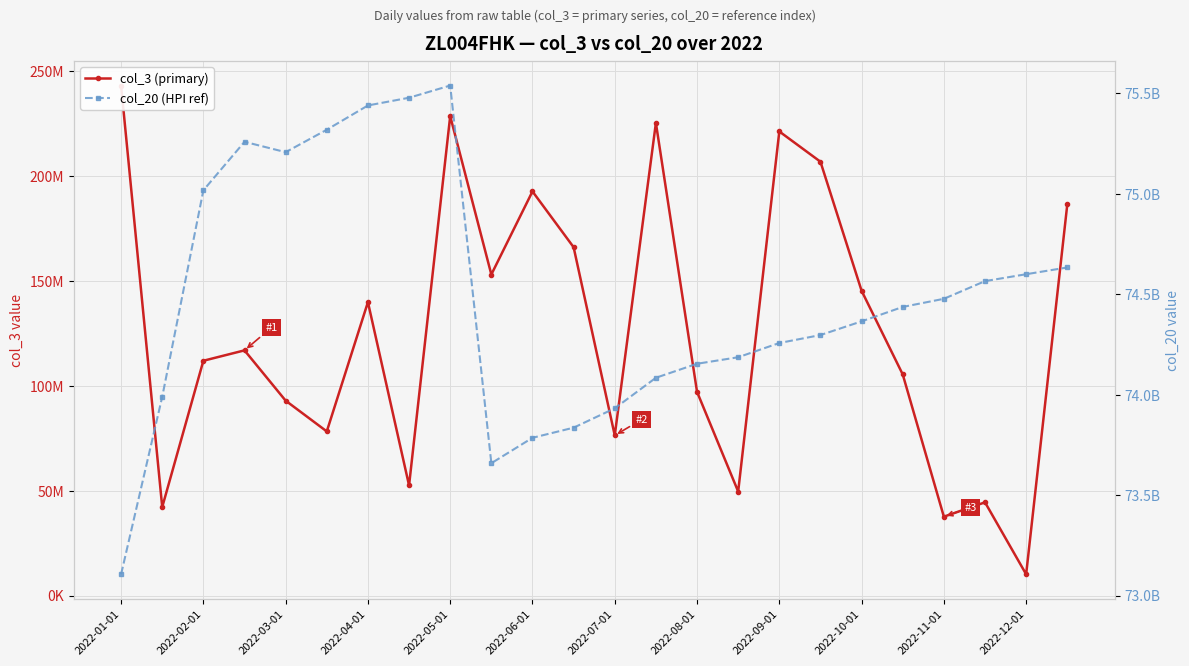

Rank the series by their maximum value, from lowest to highest.

col_3 (primary), col_20 (HPI ref)